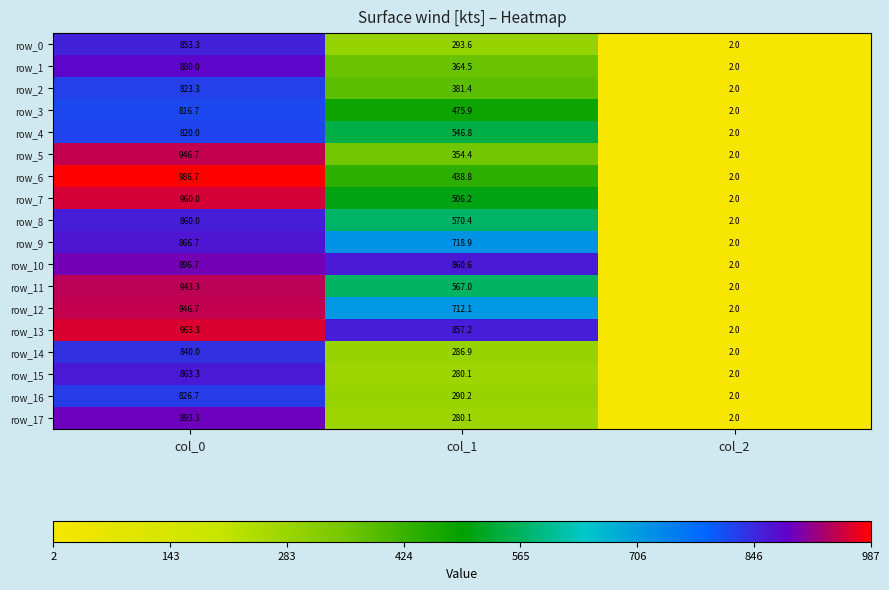

How many categories are shown in the chart?

3